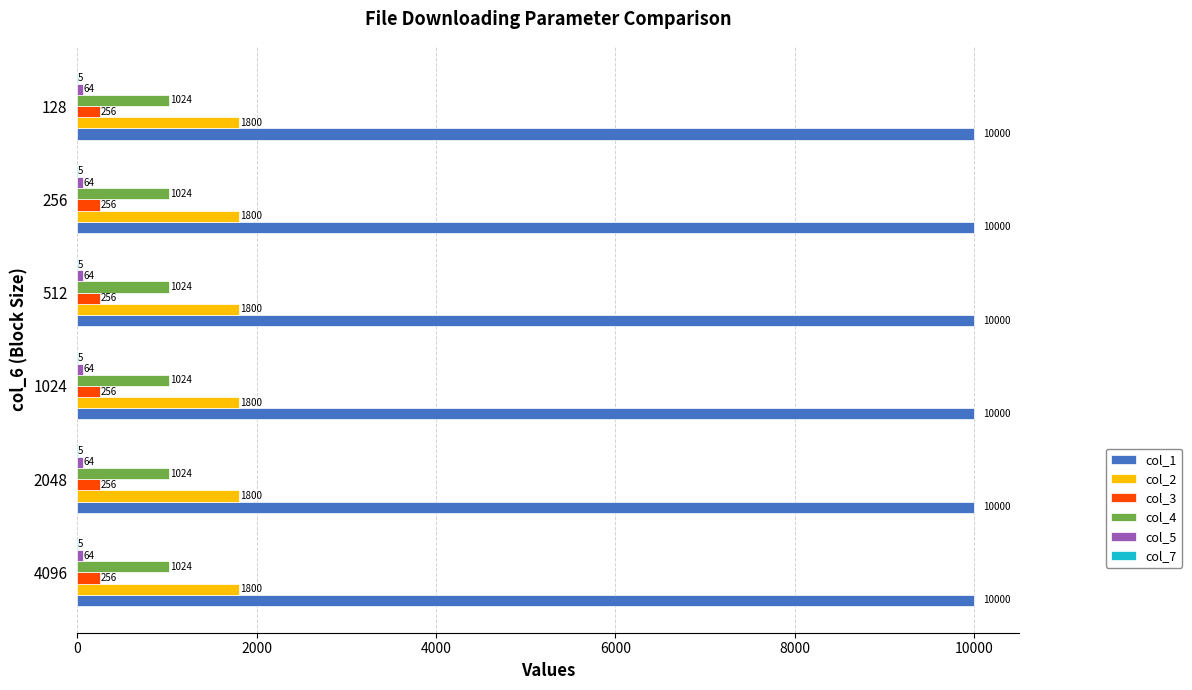

What is the maximum value for col_1?

10000